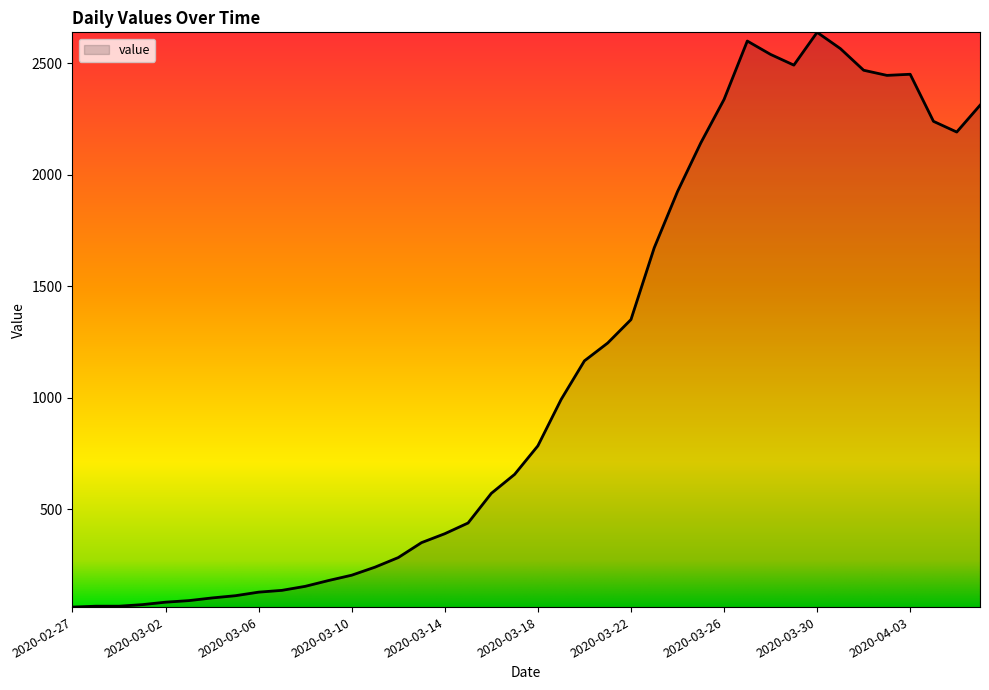

What is the difference between the maximum and minimum values?

2577